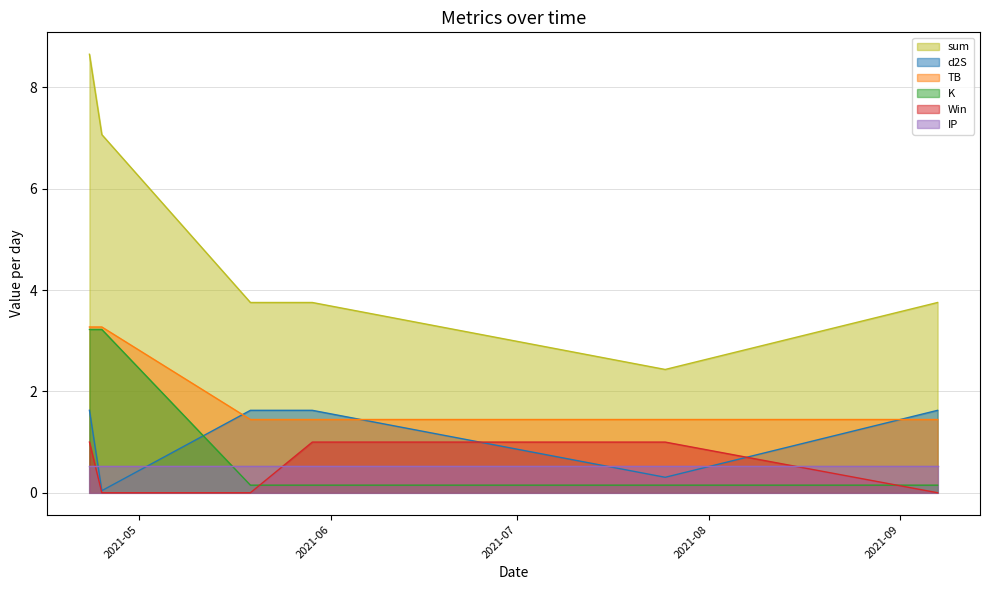

The K series shows 0.1 at 2021-09-07. True or false?

True